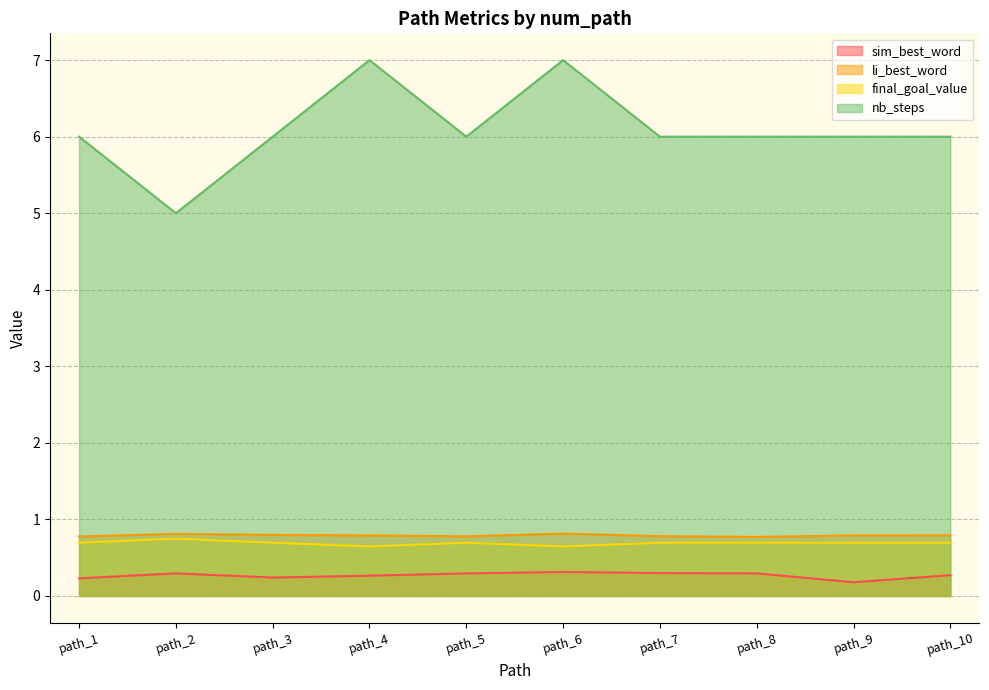

Which label corresponds to the smallest value in the chart?

path_9